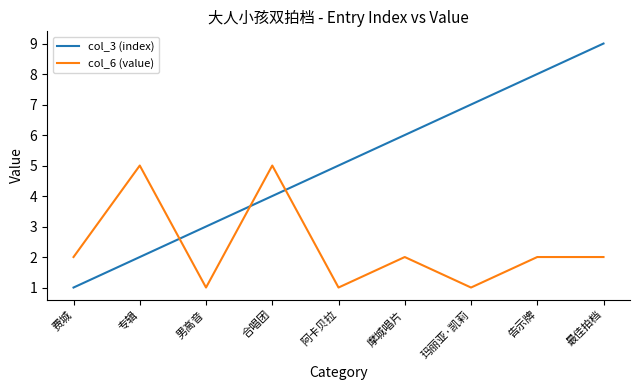

True or false: col_6 (value) and col_3 (index) intersect in this chart.

True